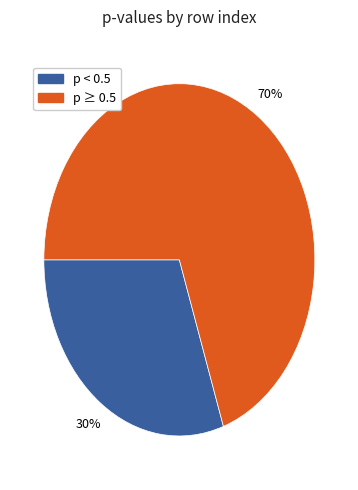

Is there a majority slice in this chart?

Yes